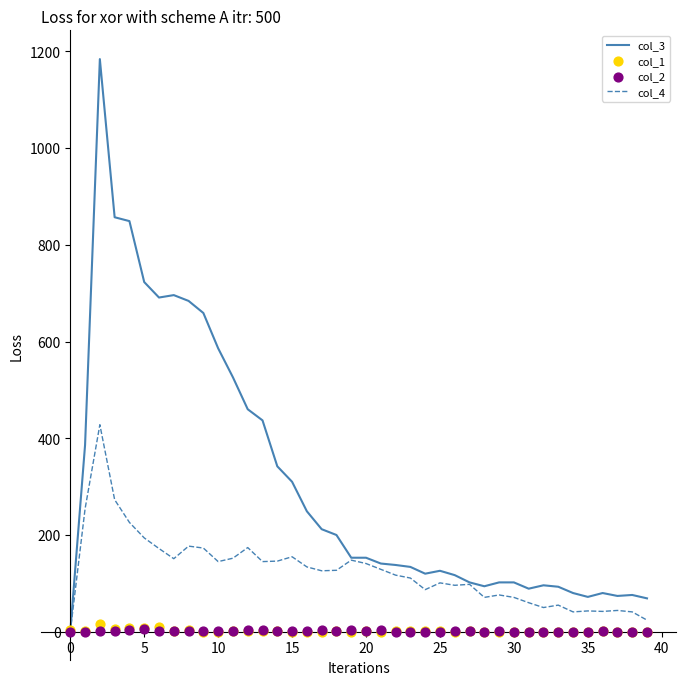

What are all the series names shown in the legend?

col_3, col_4, col_1, col_2